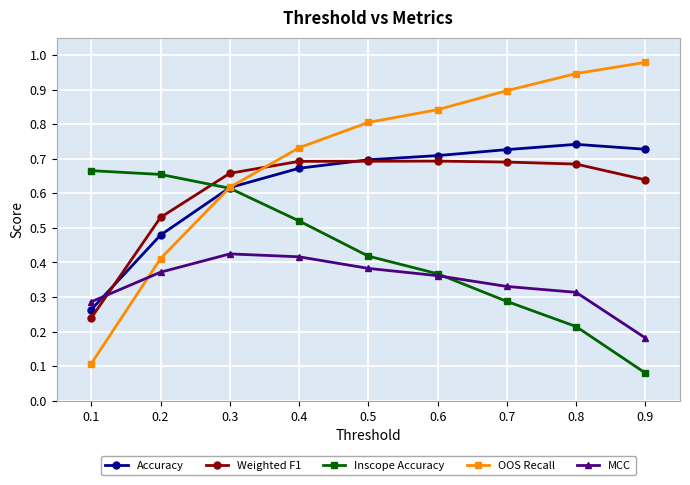

List the series in order of their peak value, highest first.

OOS Recall, Accuracy, Weighted F1, Inscope Accuracy, MCC